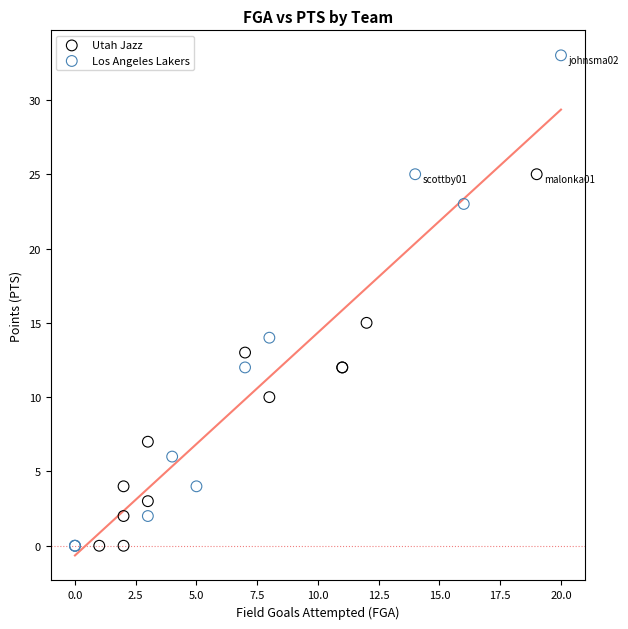

Which series has the largest Y range (max minus min)?

Los Angeles Lakers